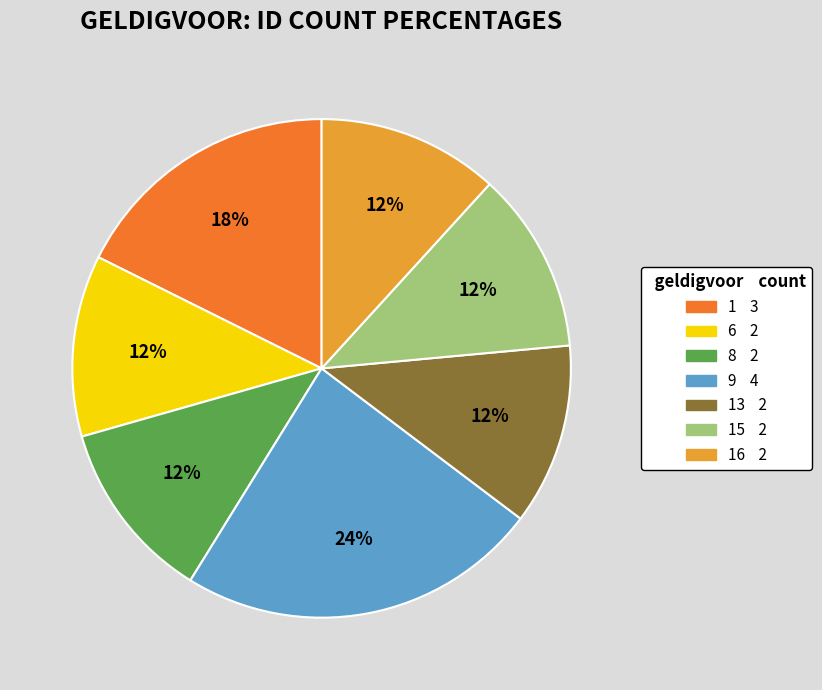

How many slices are in this pie chart?

7